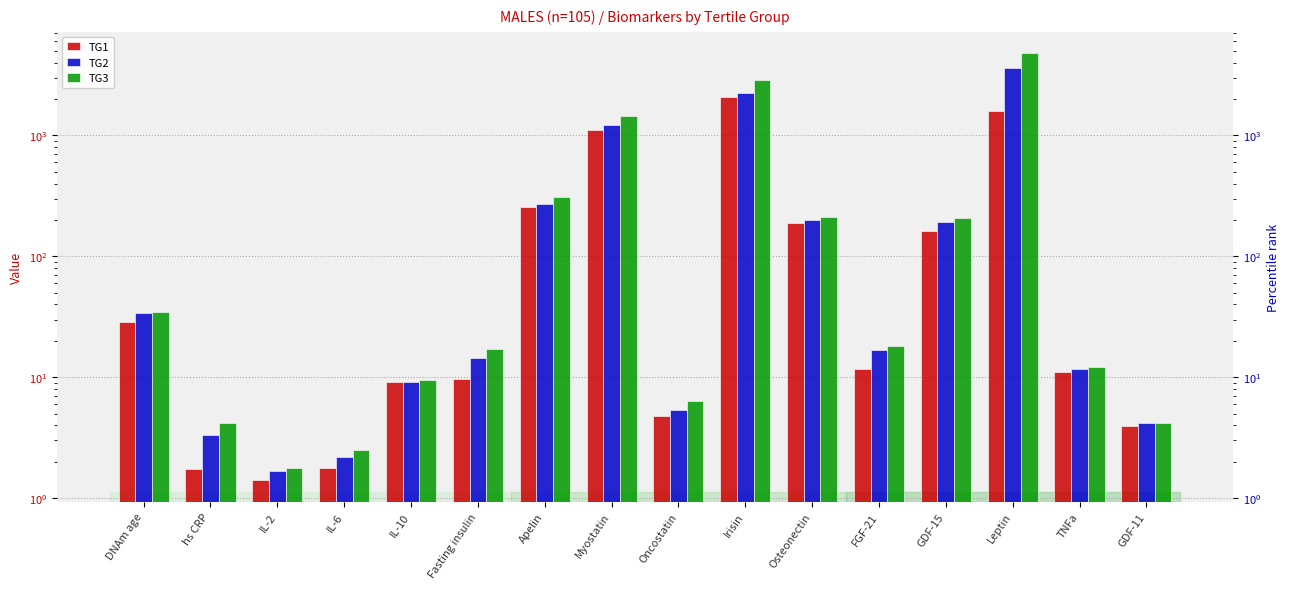

Which has a higher value, GDF-15 or hs CRP?

GDF-15